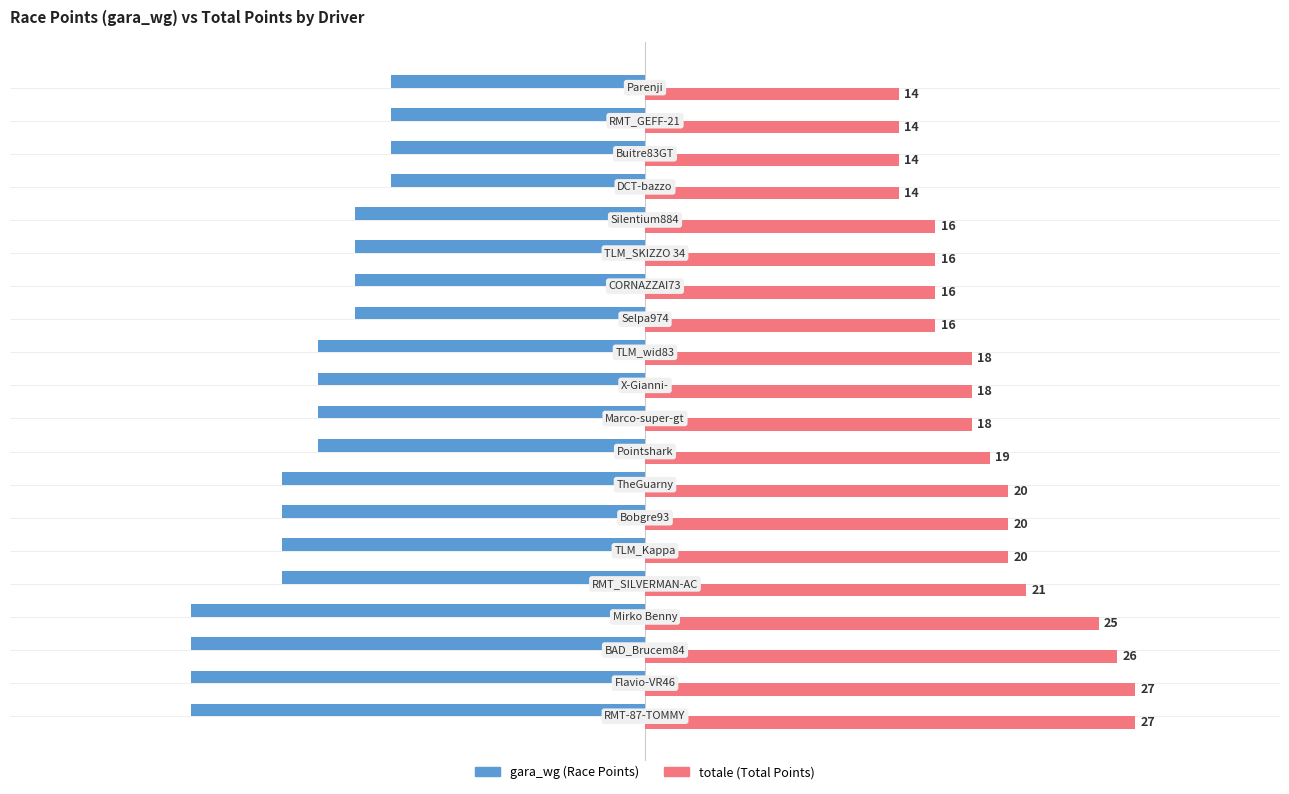

What is the smallest value displayed?

-25